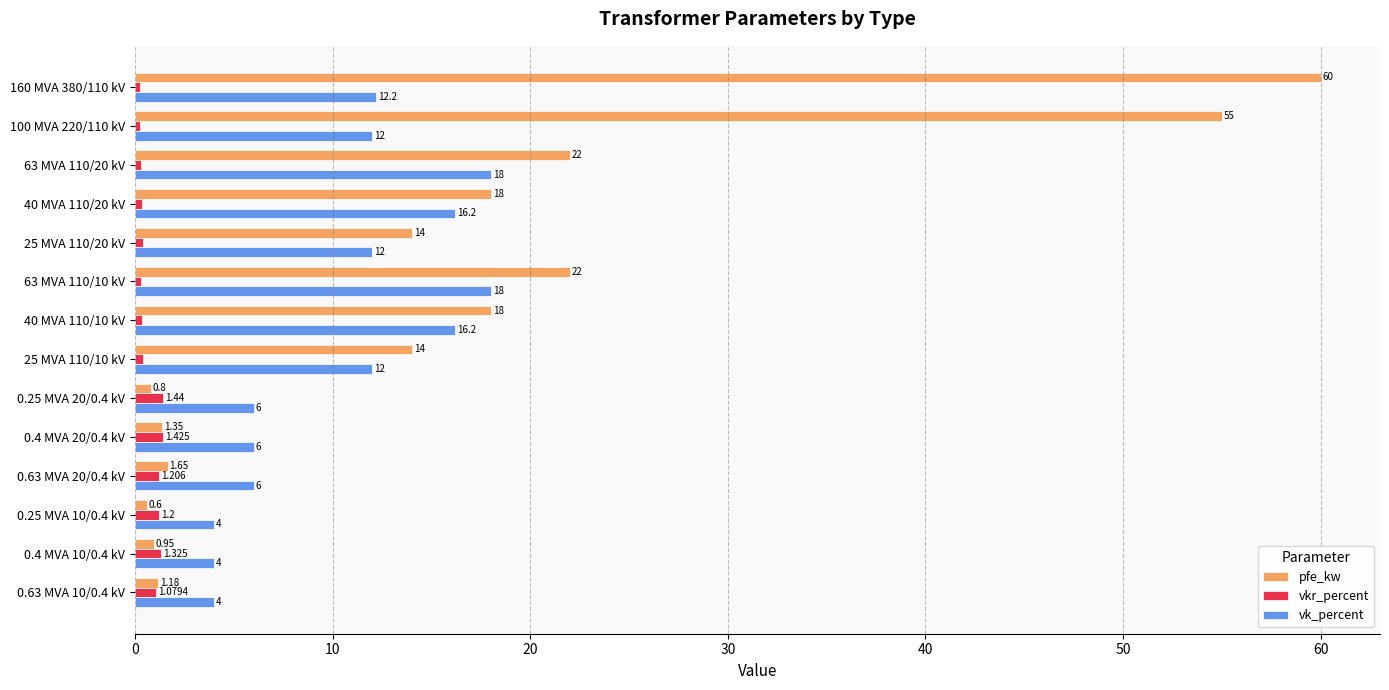

Which series changed the most between 63 MVA 110/10 kV and 0.25 MVA 10/0.4 kV?

pfe_kw